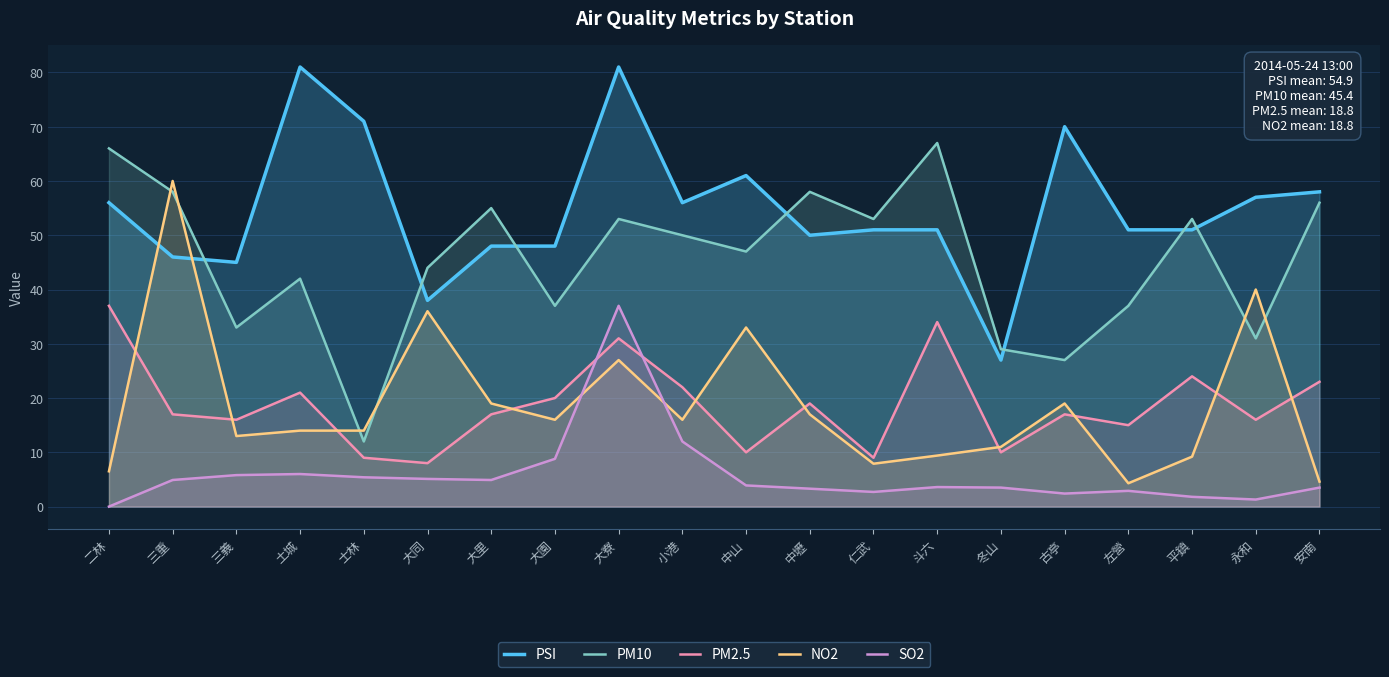

Where is the first local maximum for NO2?

三重